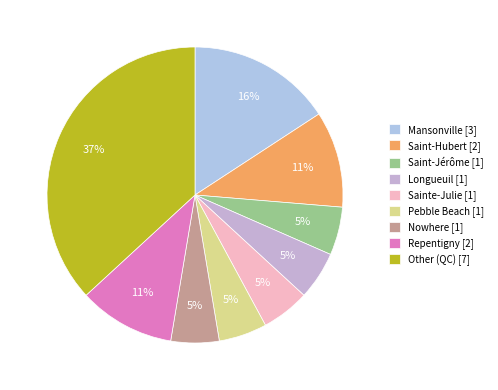

To the nearest percent, what is the average slice percentage?

11%